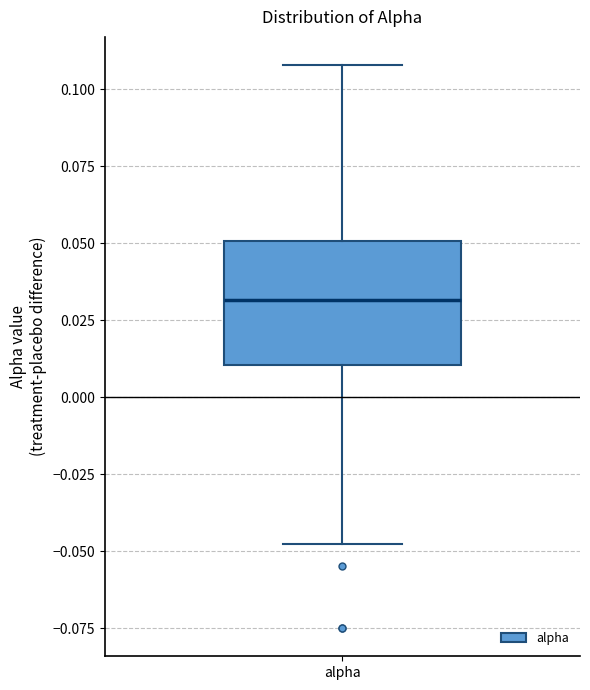

Where does the upper whisker of the box for alpha end on the y-axis? The values are not printed on the chart, so give them approximately, as read against the axis.

0.11